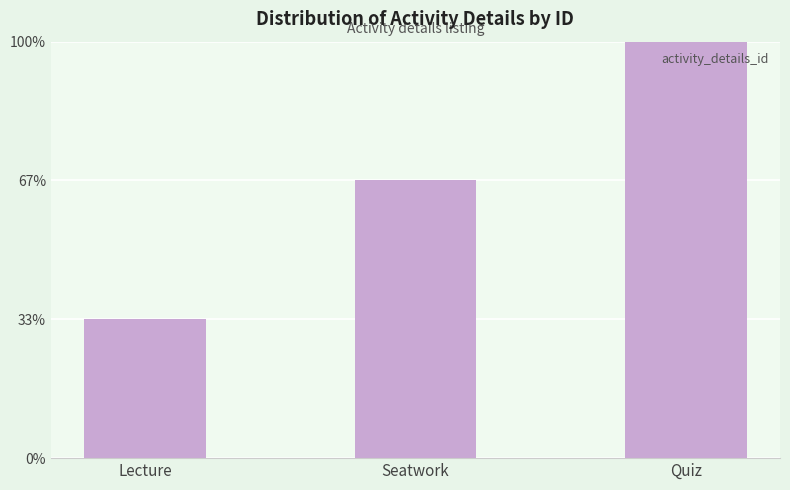

What is the difference between the values at Seatwork and Quiz?

1